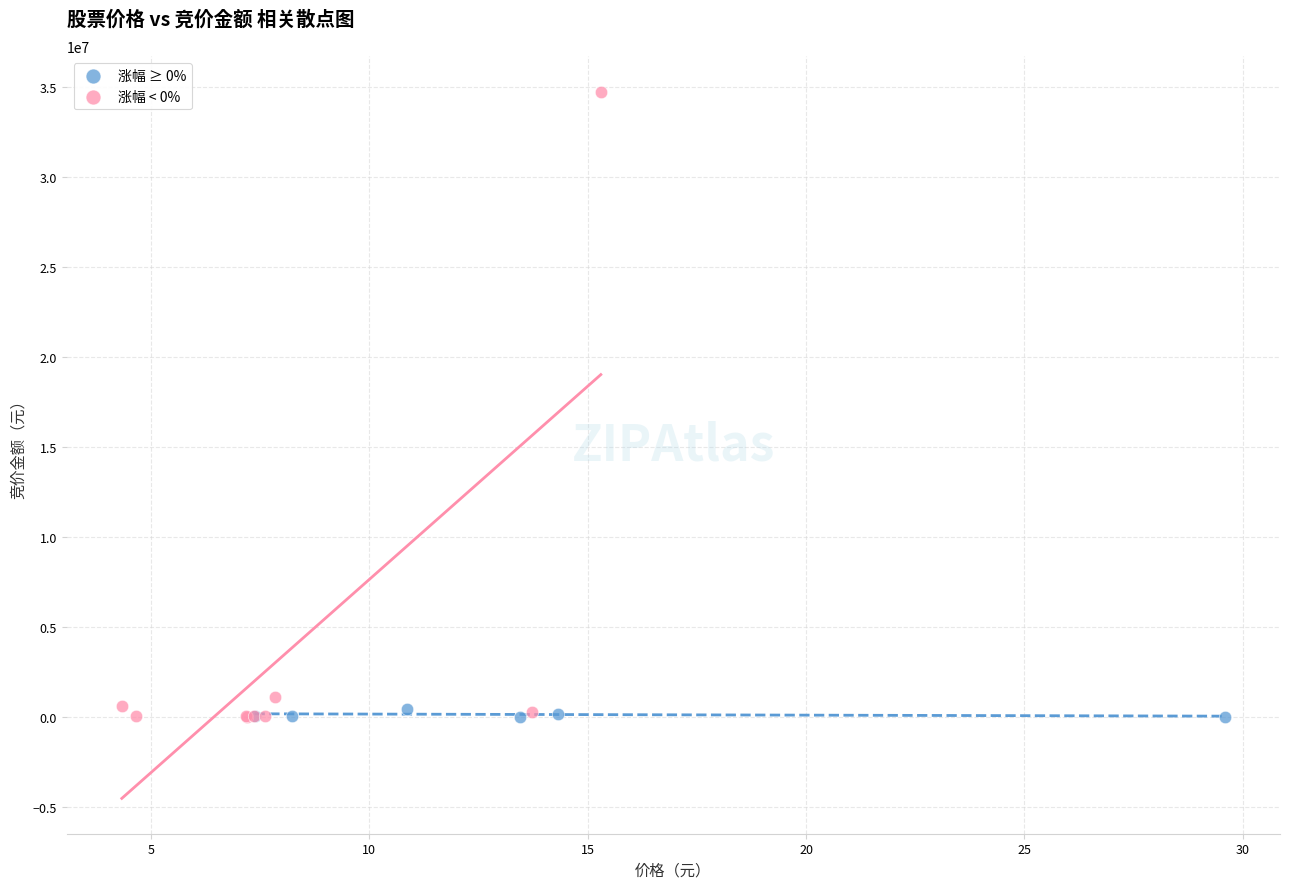

What are all the series names shown in the legend?

涨幅 ≥ 0%, 涨幅 < 0%